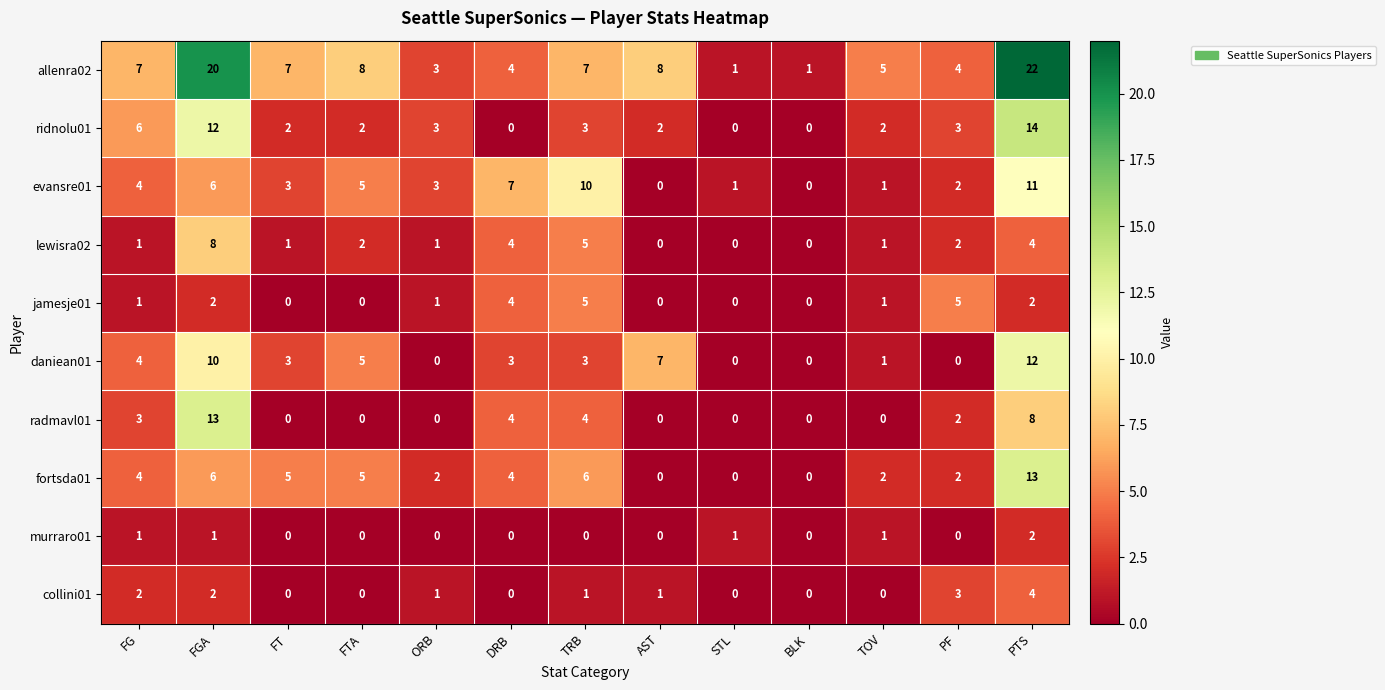

Which series has the largest total across all categories?

allenra02